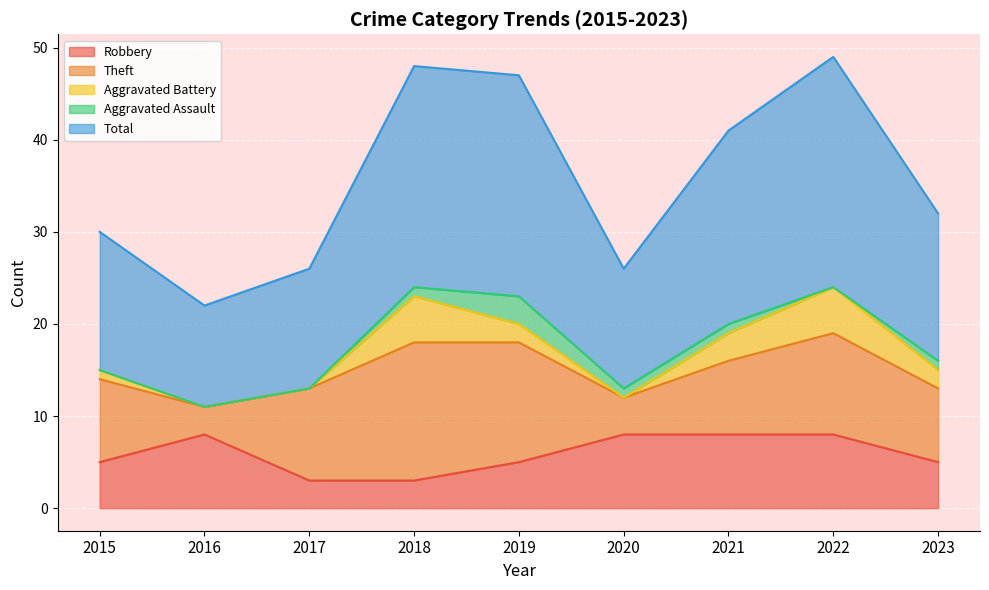

What is the sum of the Total values at 2015 and 2021?

36